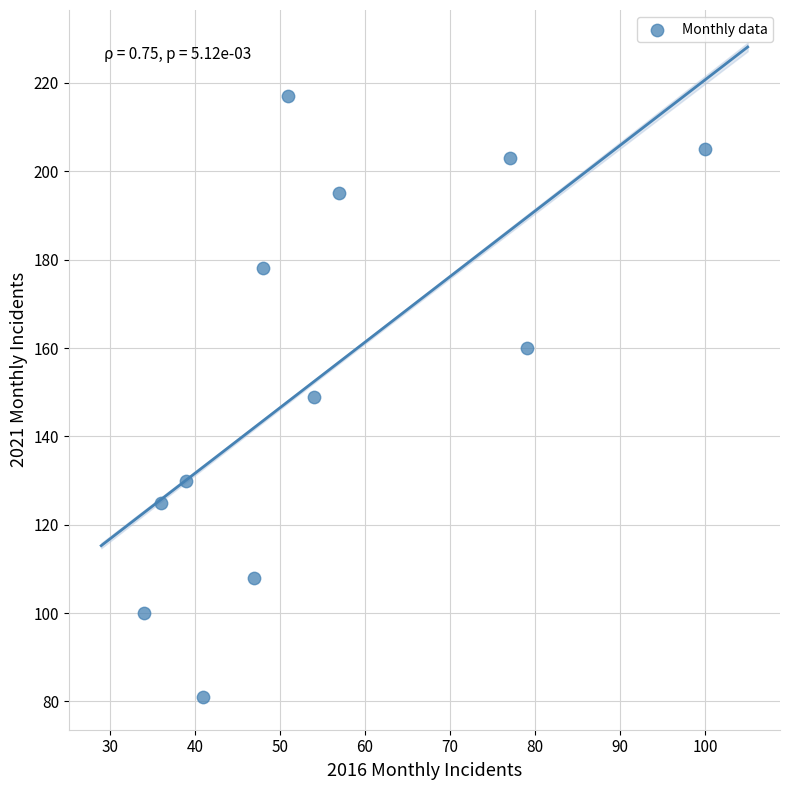

What is the average Y value?

154